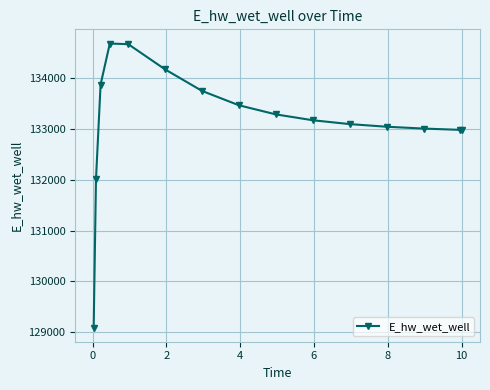

What is the value of the 4th point from the left?

134686.6